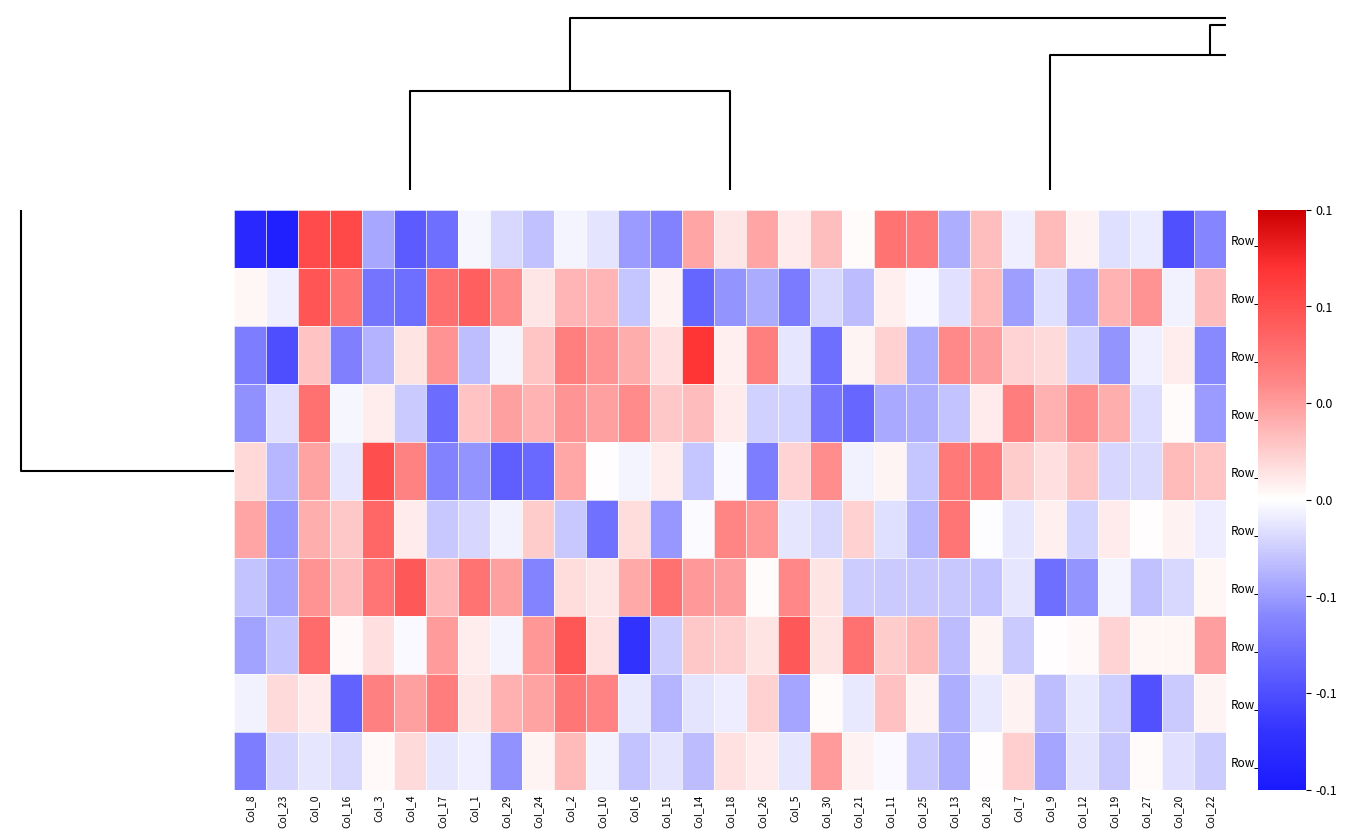

Which series has the largest total across all categories?

Row_1